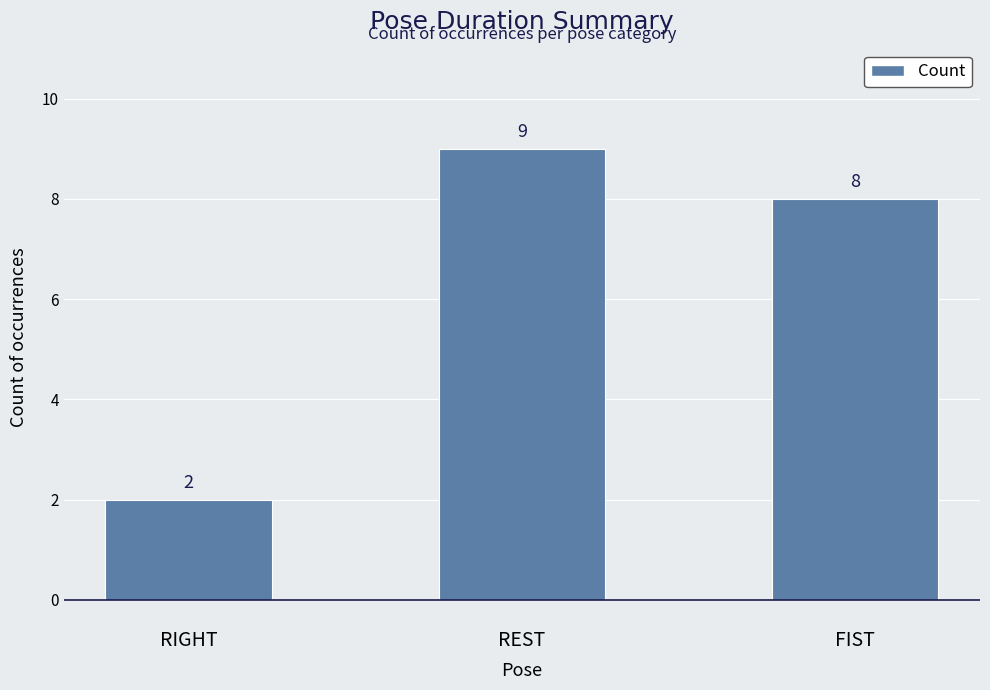

List the labels in order of value, largest first.

REST, FIST, RIGHT